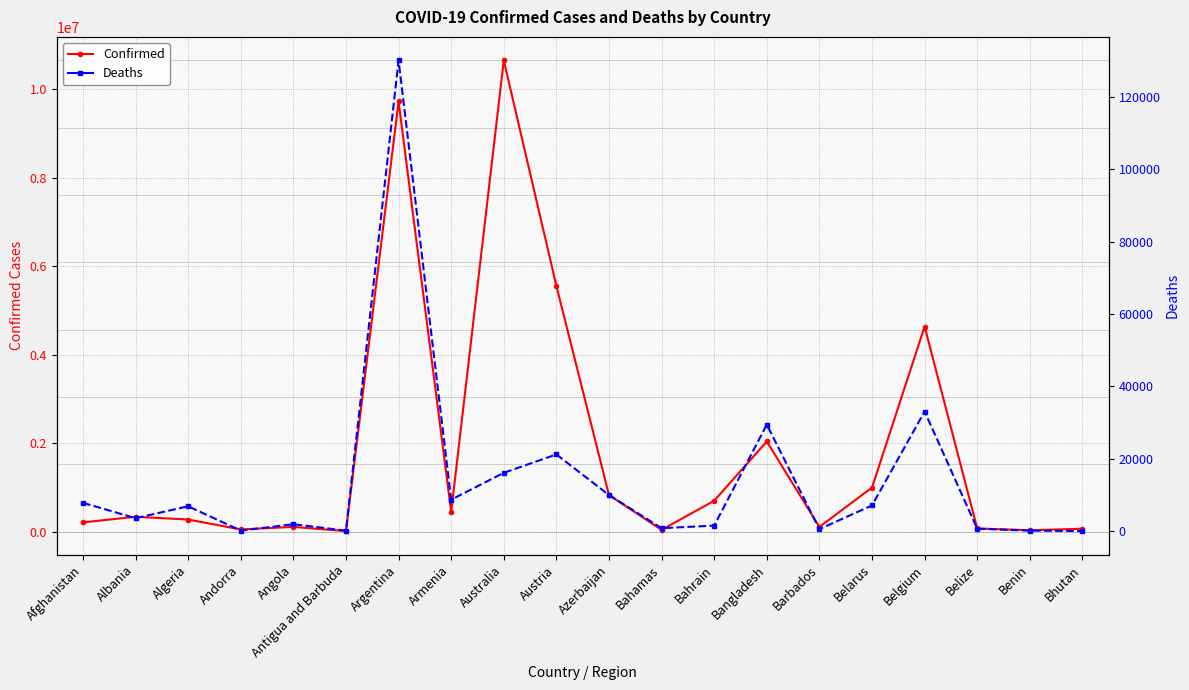

What is the sum of all Confirmed values?

36842626